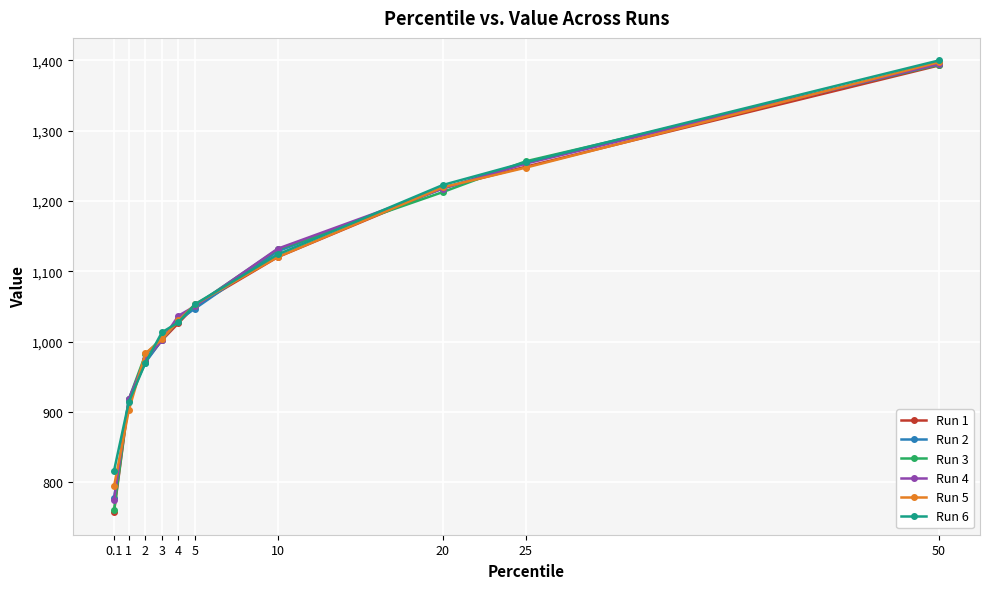

Rank the categories by Run 1 value from lowest to highest.

0.1, 1, 2, 3, 4, 5, 10, 20, 25, 50